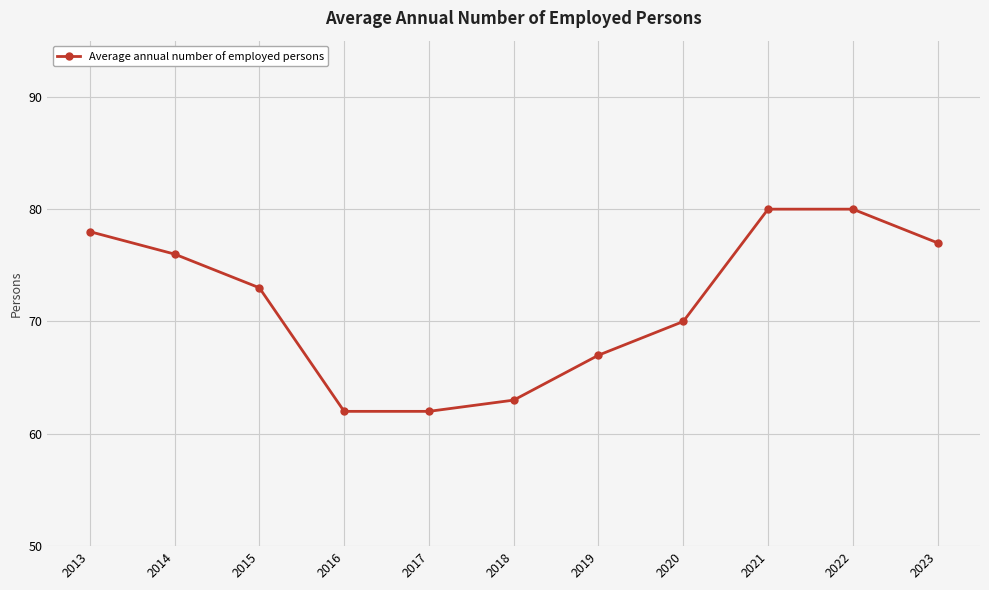

Count the number of categories in the chart.

11